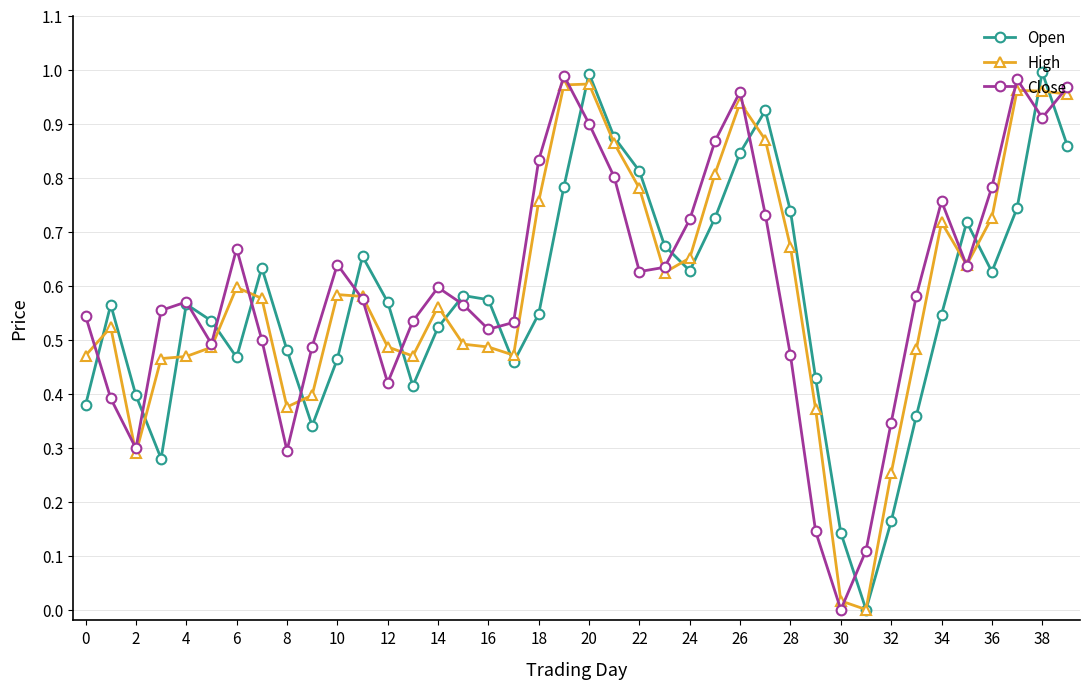

How many interior local valleys does the Close series have?

9